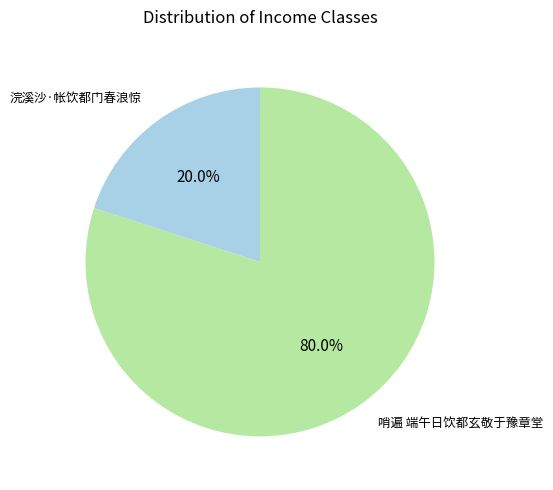

How many segments does this pie chart have?

2